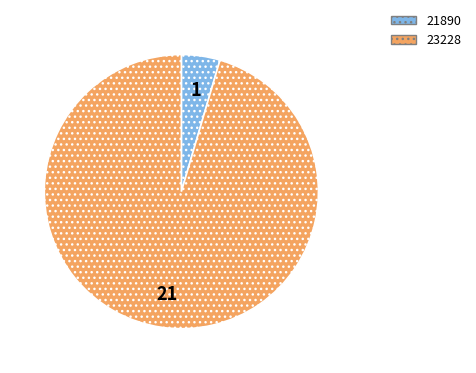

Is there any slice that represents more than half of the pie?

Yes